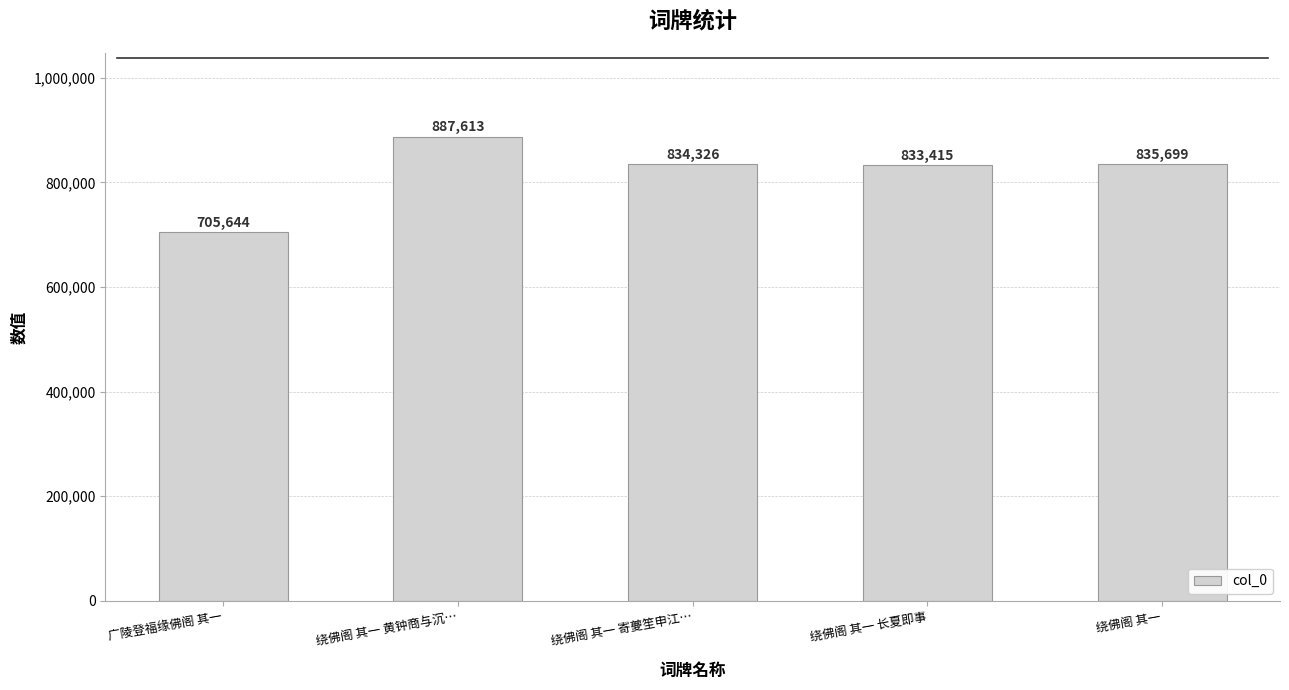

Is it true that the value at 绕佛阁 其一 is 329936?

False